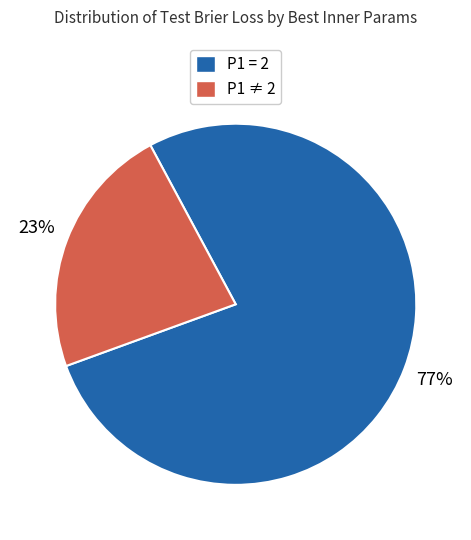

To the nearest percent, what is the average slice percentage?

50%